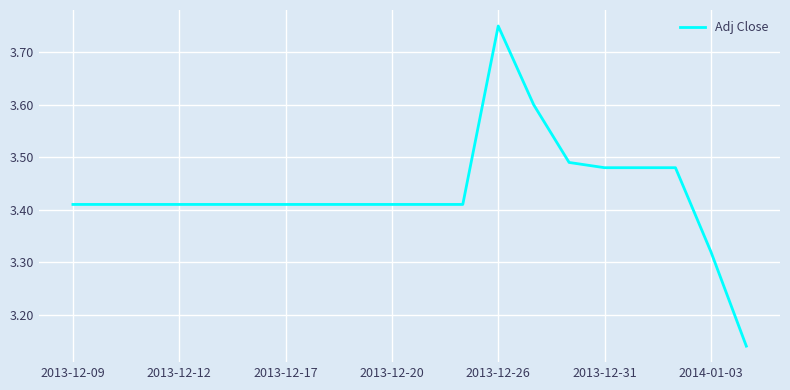

Is this an area chart (filled region under the line)?

No